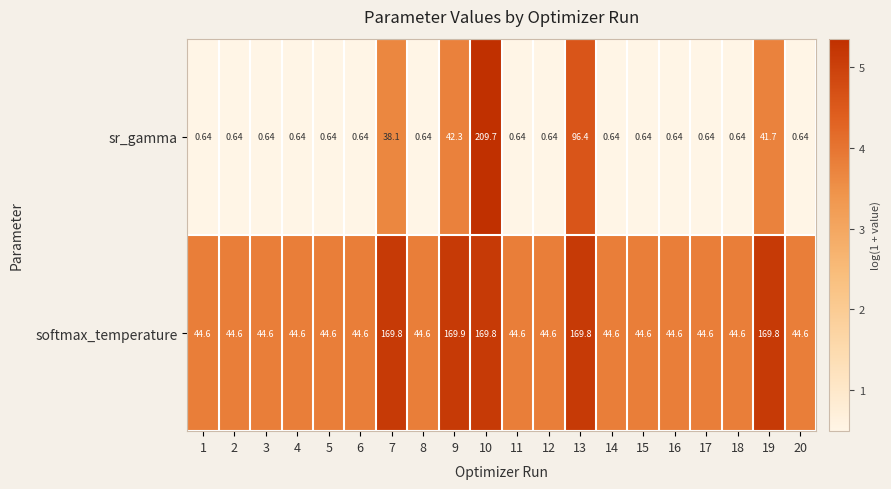

What is the spread (max minus min) of values at 6?

44.0